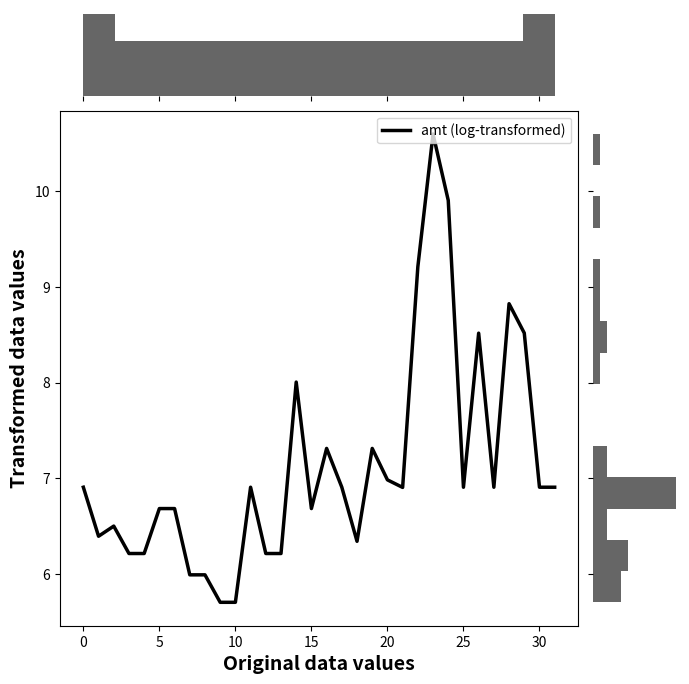

The amt (log-transformed) series shows 6.7 at 15. True or false?

True